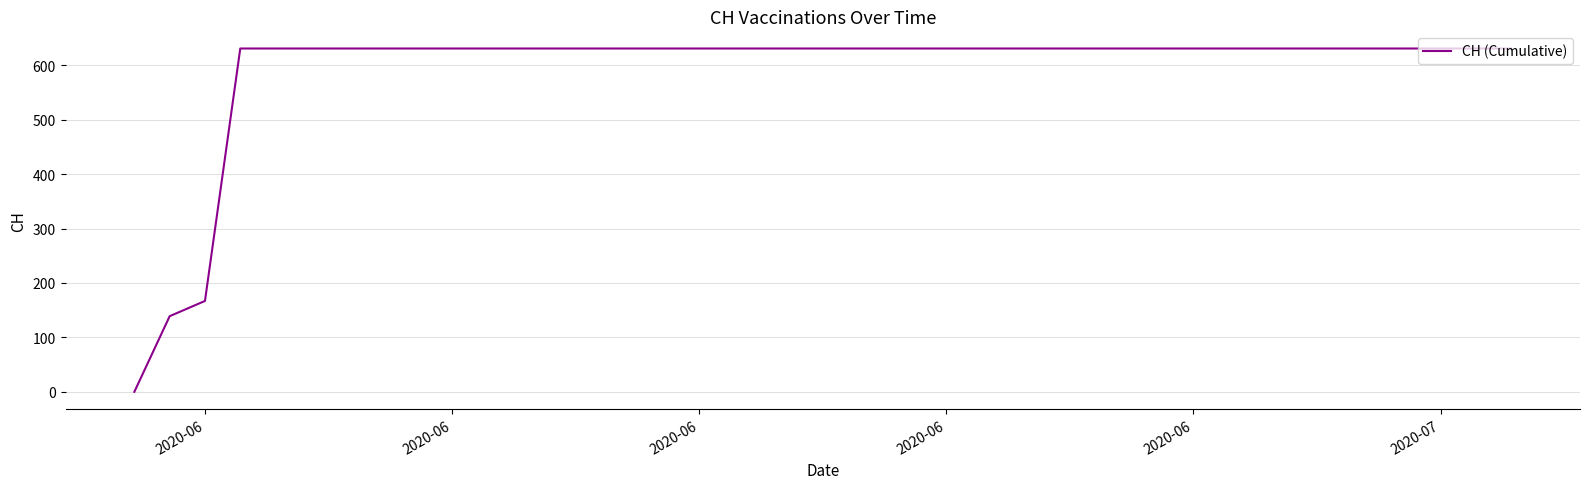

What is the greatest value displayed?

631